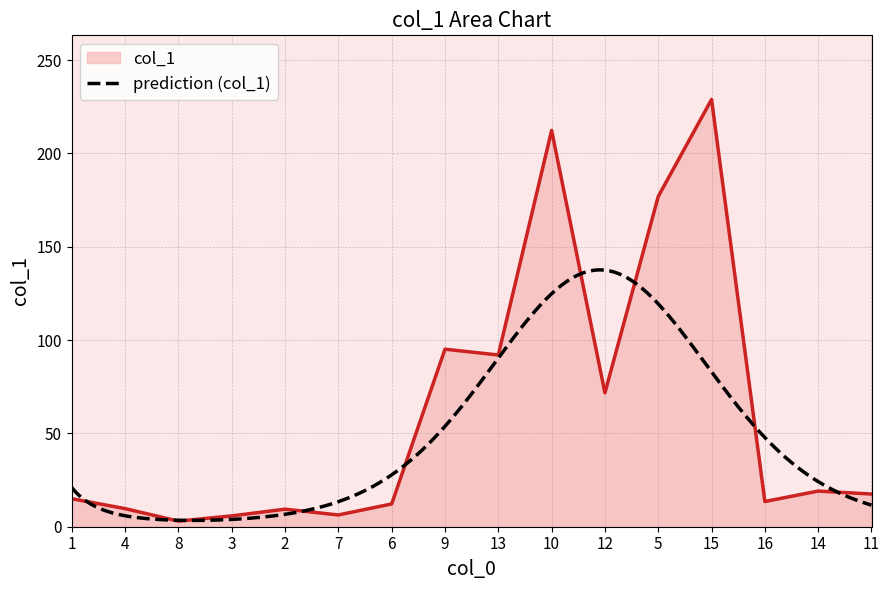

What is the smallest value displayed?

3.0